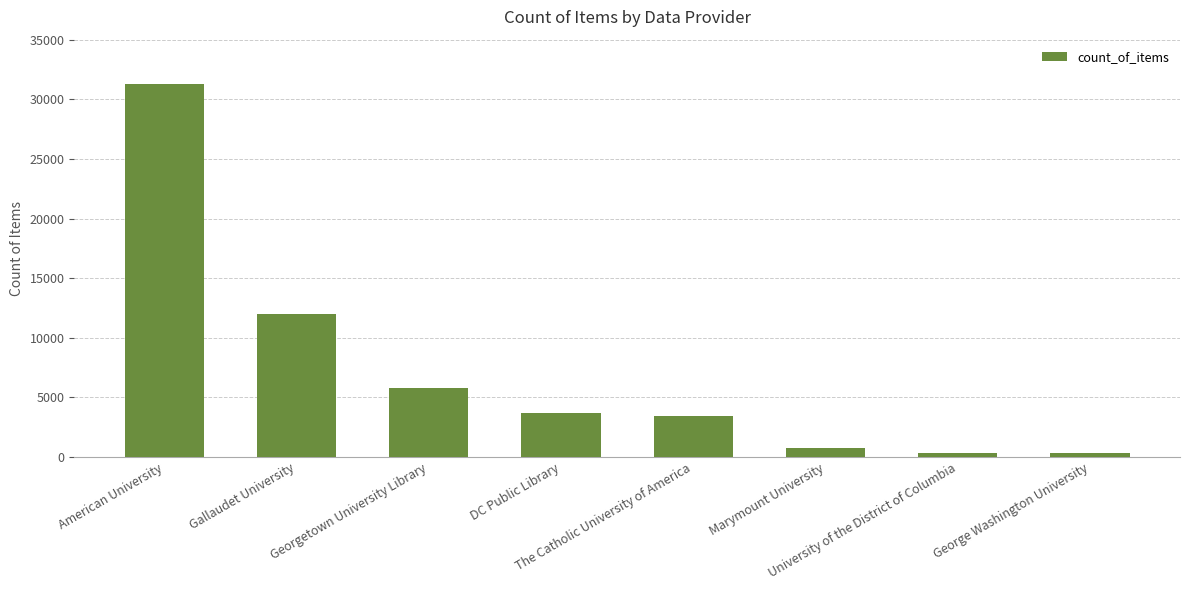

Is it true that the value at Marymount University is 724?

True